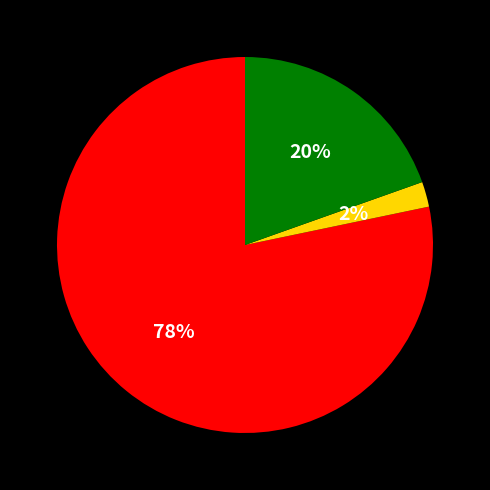

Does any single category account for the majority?

Yes